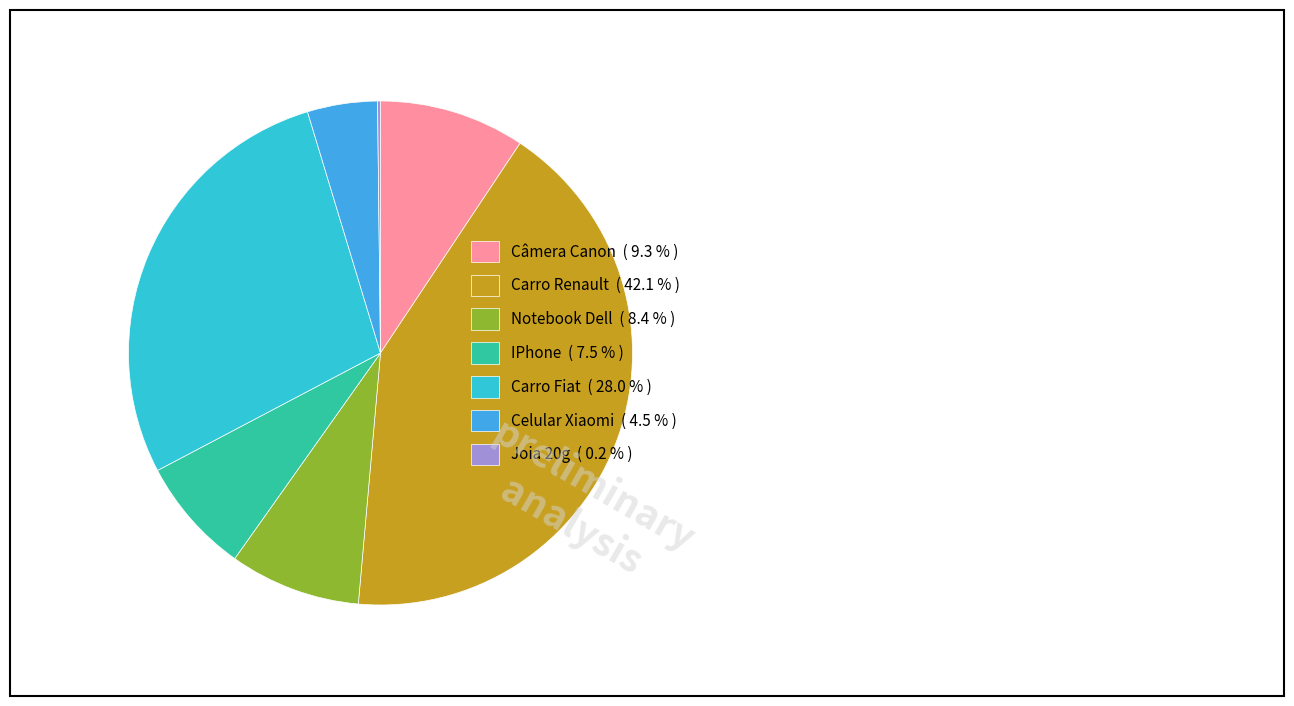

Between Notebook Dell and Celular Xiaomi, which is larger?

Notebook Dell